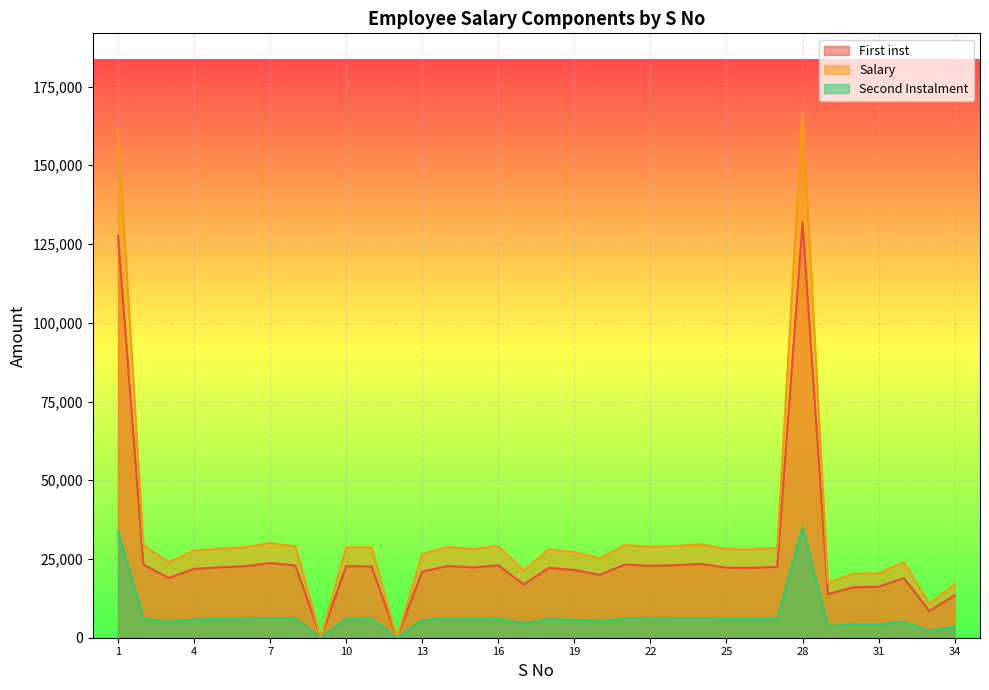

Reading left to right, transcribe all the data shown in this chart.

First inst: 1=127617.4	2=23206.2	3=18960.0	4=21853.0	5=22342.0	6=22687.2	7=23709.5	8=22924.2	9=0.0	10=22712.5	11=22643.0	12=0.0	13=21003.7	14=22761.5	15=22302.5	16=22993.7	17=16886.2	18=22203.7	19=21468.2	20=19967.2	21=23246.5	22=22820.7	23=23033.2	24=23433.0	25=22238.5	26=22173.7	27=22495.2	28=131825.7	29=13805.2	30=16037.0	31=16175.2	32=18926.0	33=8492.5	34=13449.8
Salary: 1=33923.6	2=6168.8	3=5040.0	4=5809.0	5=5939.0	6=6030.8	7=6302.5	8=6093.8	9=0.0	10=6037.5	11=6019.0	12=0.0	13=5583.3	14=6050.5	15=5928.5	16=6112.3	17=4488.8	18=5902.3	19=5706.8	20=5307.8	21=6179.5	22=6066.3	23=6122.8	24=6229.0	25=5911.5	26=5894.3	27=5979.8	28=35042.3	29=3669.8	30=4263.0	31=4299.8	32=5031.0	33=2257.5	34=3575.2
Second Instalment: 1=161541.0	2=29375.0	3=24000.0	4=27662.0	5=28281.0	6=28718.0	7=30012.0	8=29018.0	9=0.0	10=28750.0	11=28662.0	12=0.0	13=26587.0	14=28812.0	15=28231.0	16=29106.0	17=21375.0	18=28106.0	19=27175.0	20=25275.0	21=29426.0	22=28887.0	23=29156.0	24=29662.0	25=28150.0	26=28068.0	27=28475.0	28=166868.0	29=17475.0	30=20300.0	31=20475.0	32=23957.0	33=10750.0	34=17025.0